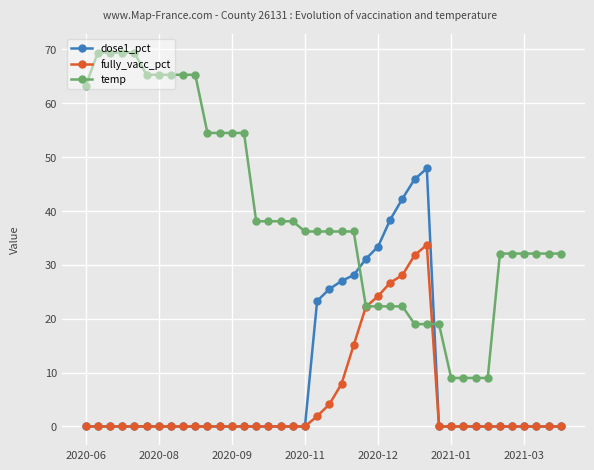

What is the value of the temp point at the 26th from the left?

22.3